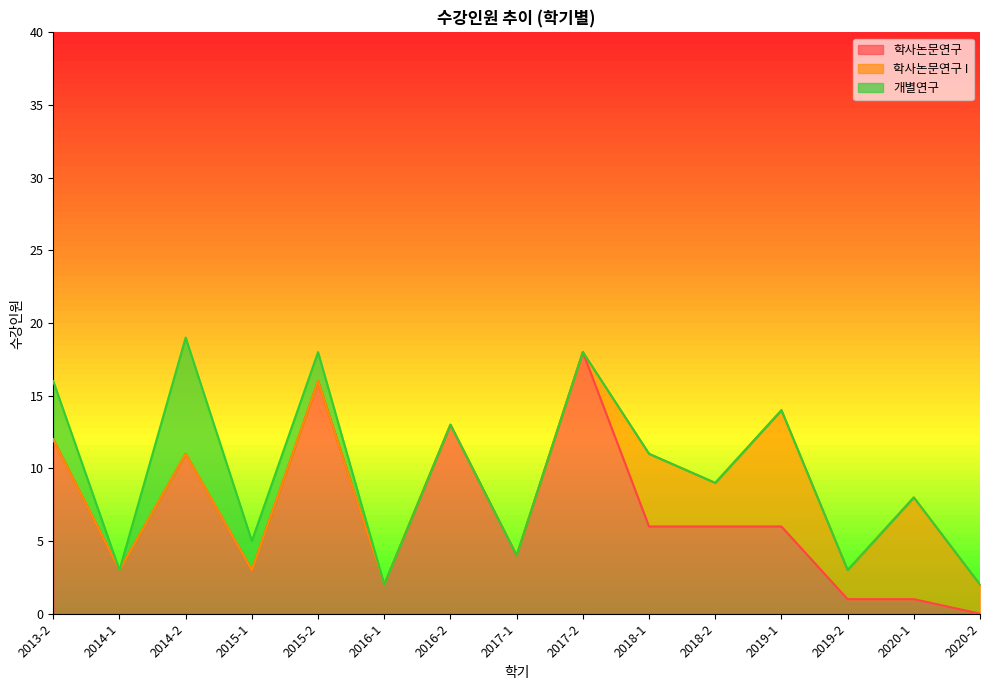

Where is the first local minimum for 개별연구?

2014-1